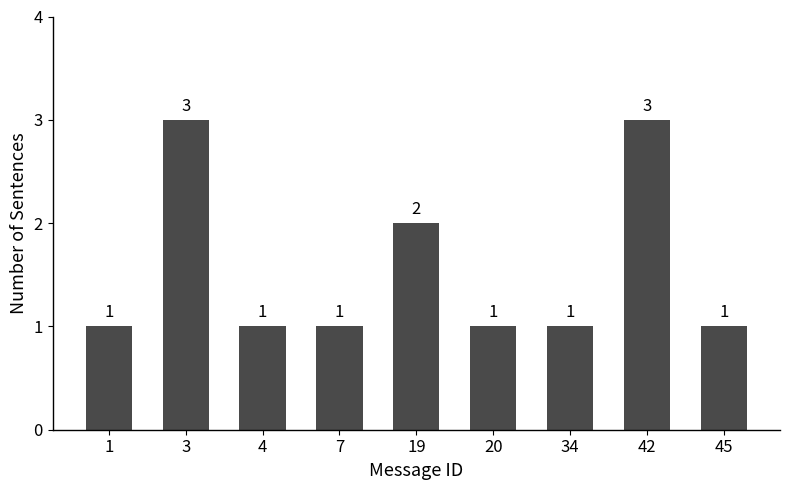

The value at 19 is 3. True or false?

False